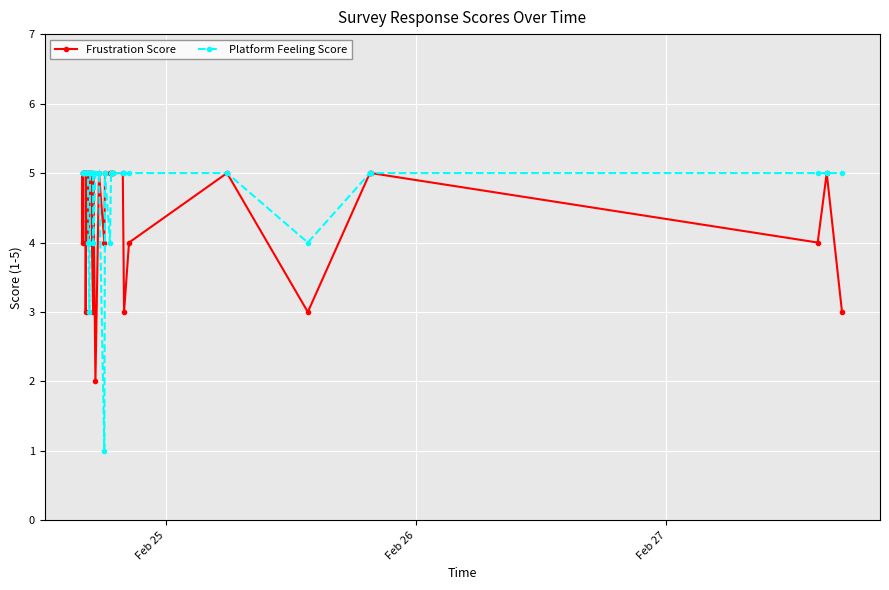

What is the value of the Platform Feeling Score point at the 31st from the left?

5